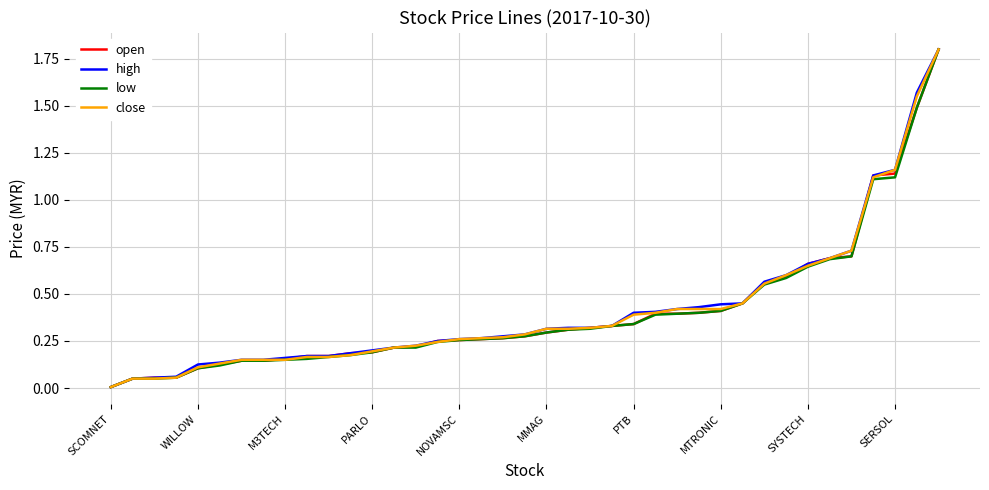

What is the greatest value displayed?

1.8